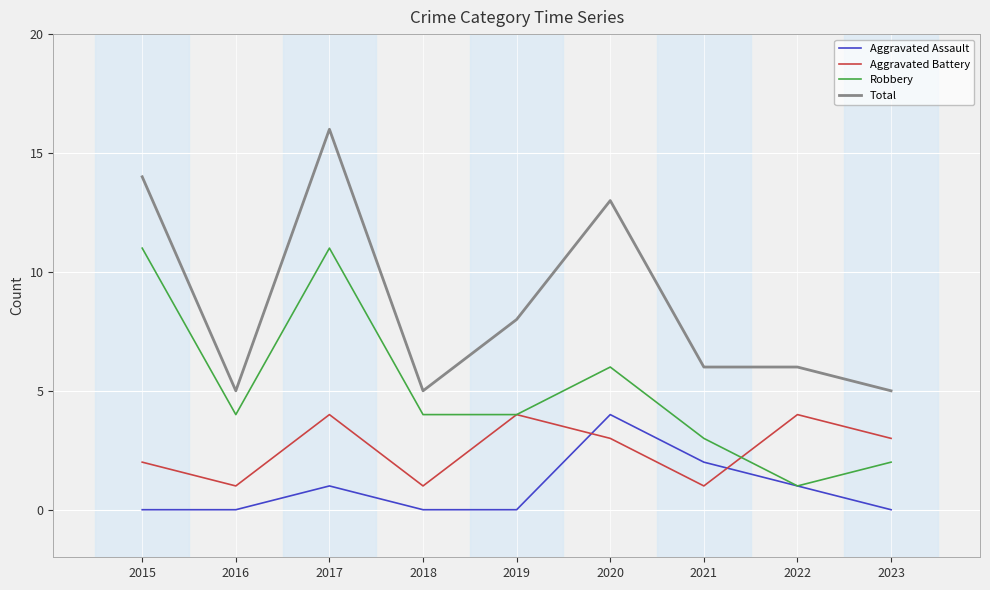

True or false: Aggravated Assault and Total intersect in this chart.

False